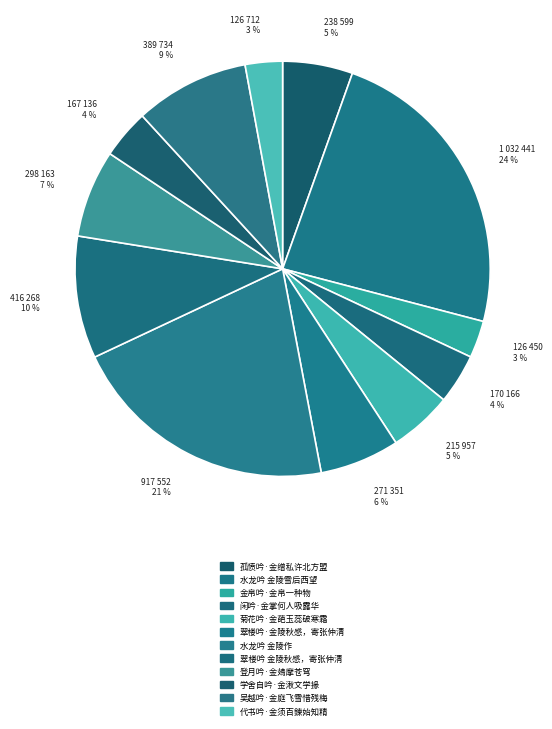

To the nearest percent, what is the average slice percentage?

8%